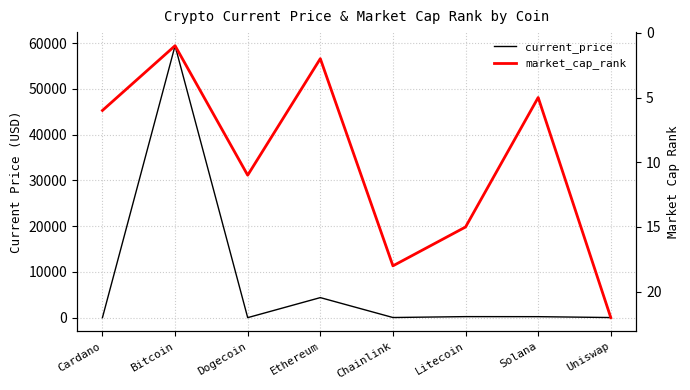

What are all the series names shown in the legend?

current_price, market_cap_rank